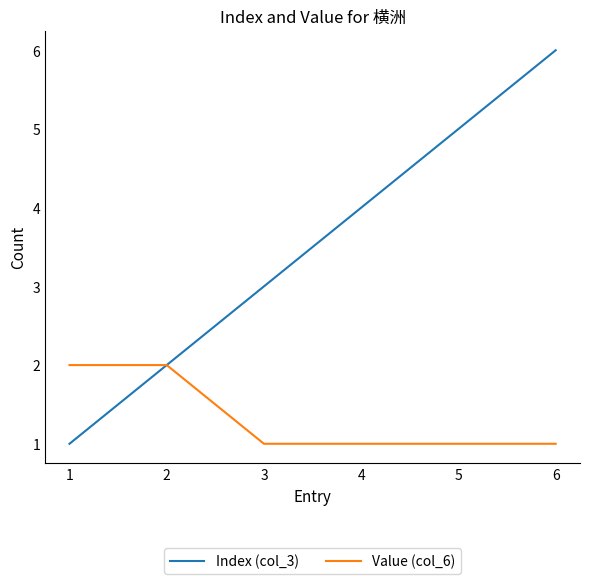

What is the greatest value displayed?

6